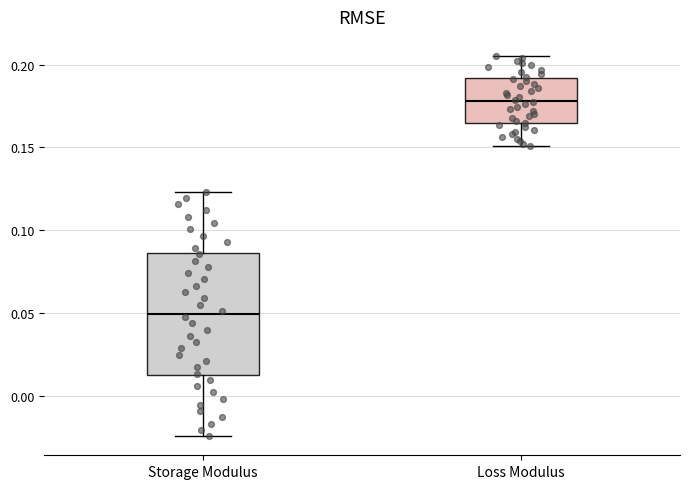

Which box has the lowest median line?

Storage Modulus